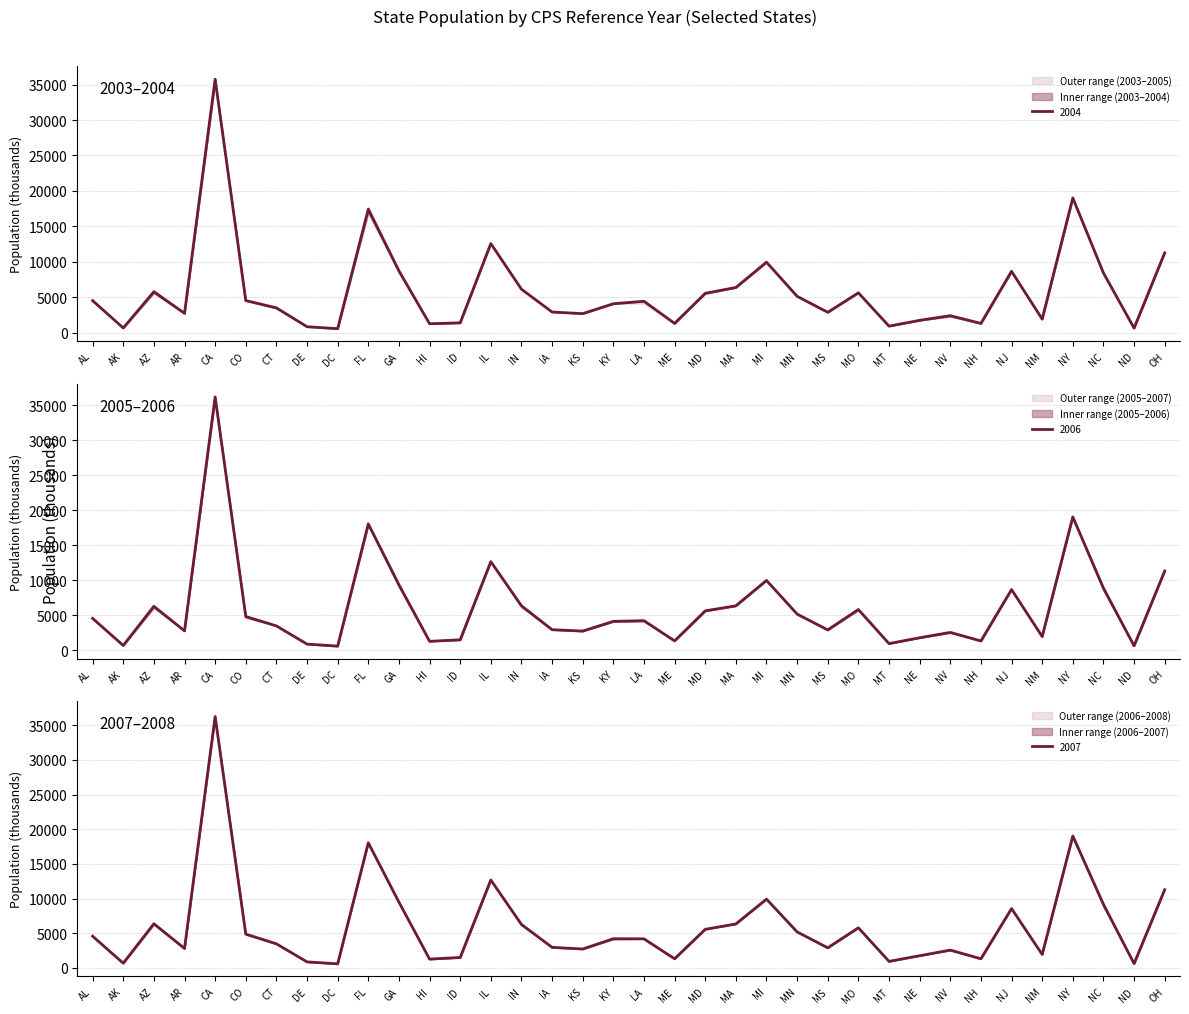

Where do 2003 and 2004 first cross each other?

CO and CT